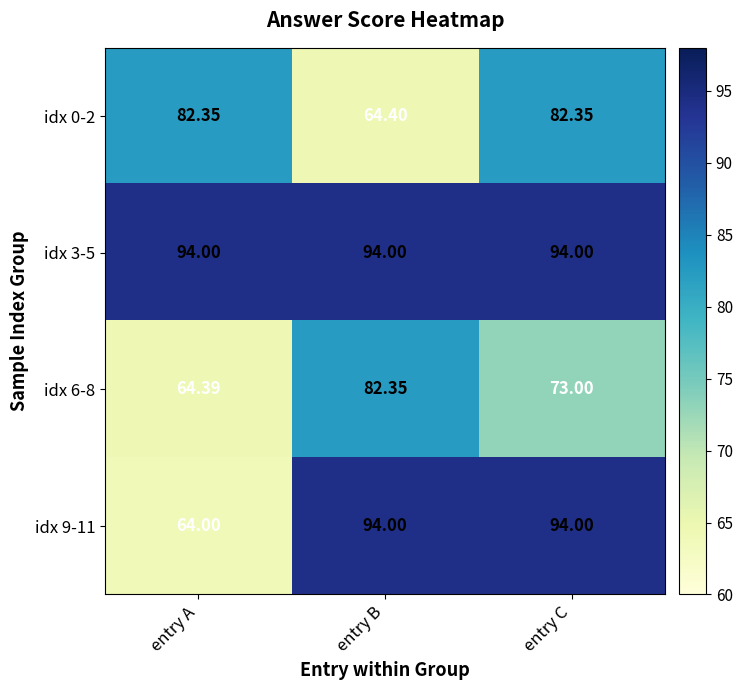

What is the difference between the highest and lowest values at entry C?

21.0